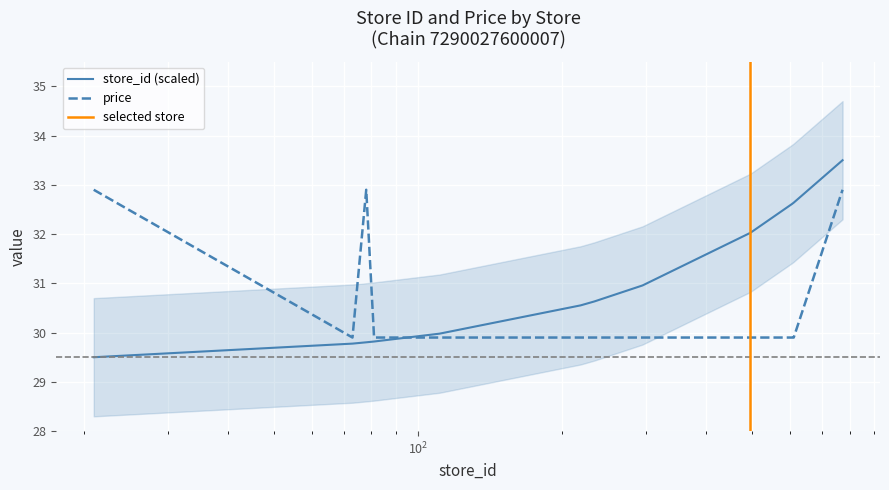

Where is store_id nearest to the value 31?

295